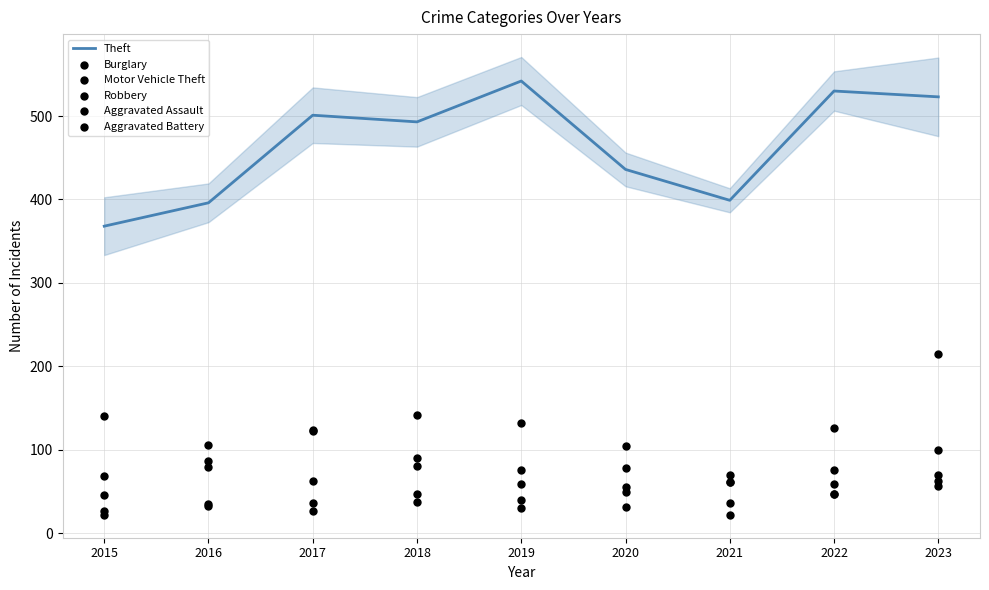

What is the total value across all series at 2017?

874